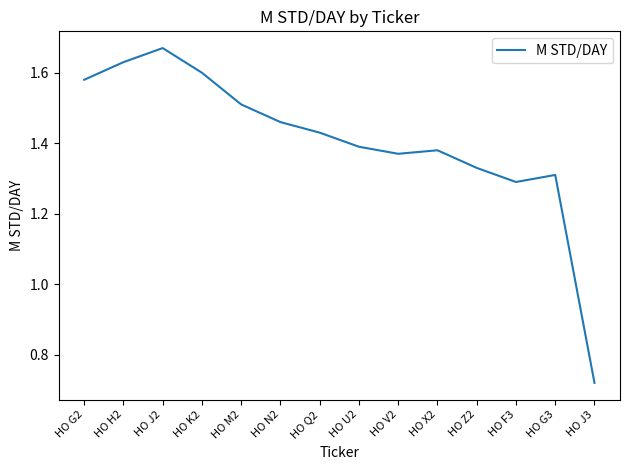

Which label corresponds to the largest value in the chart?

HO J2